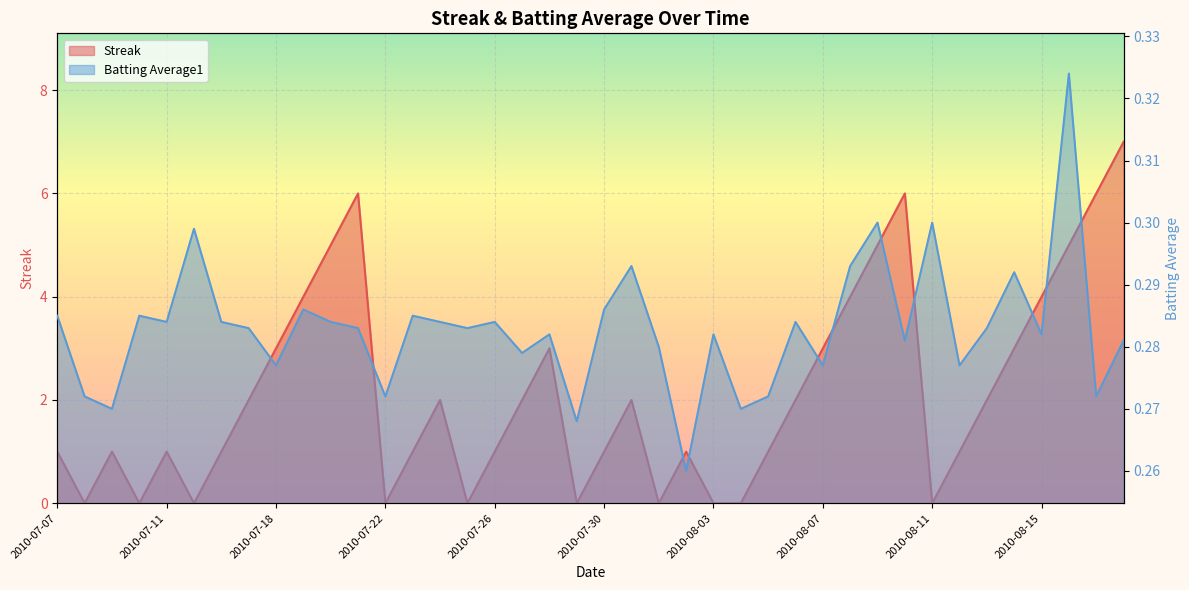

How many times do Batting Average1 and Streak cross each other?

18